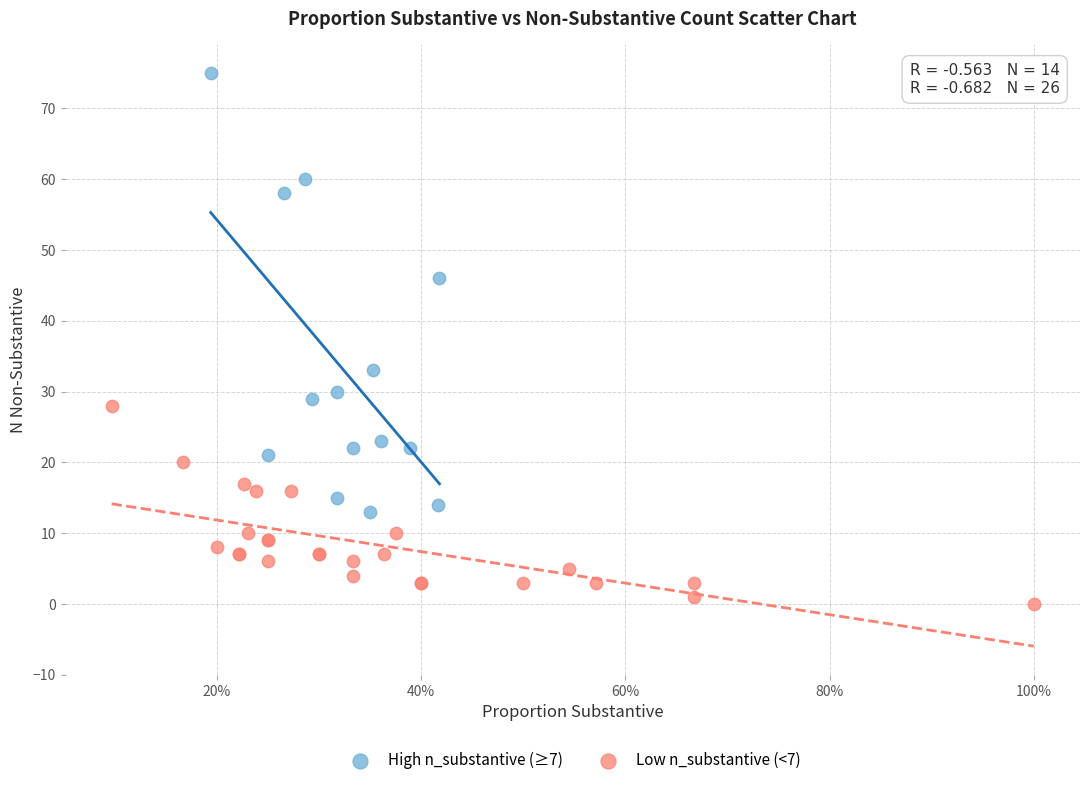

Which series reaches the minimum Y coordinate?

Low n_substantive (<7)